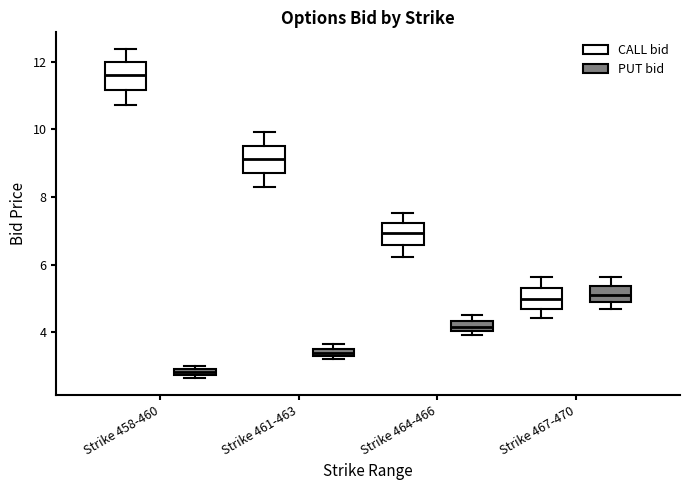

Where is the lower edge of the box for Strike 458-460 (PUT bid) on the y-axis? The values are not printed on the chart, so give them approximately, as read against the axis.

2.8